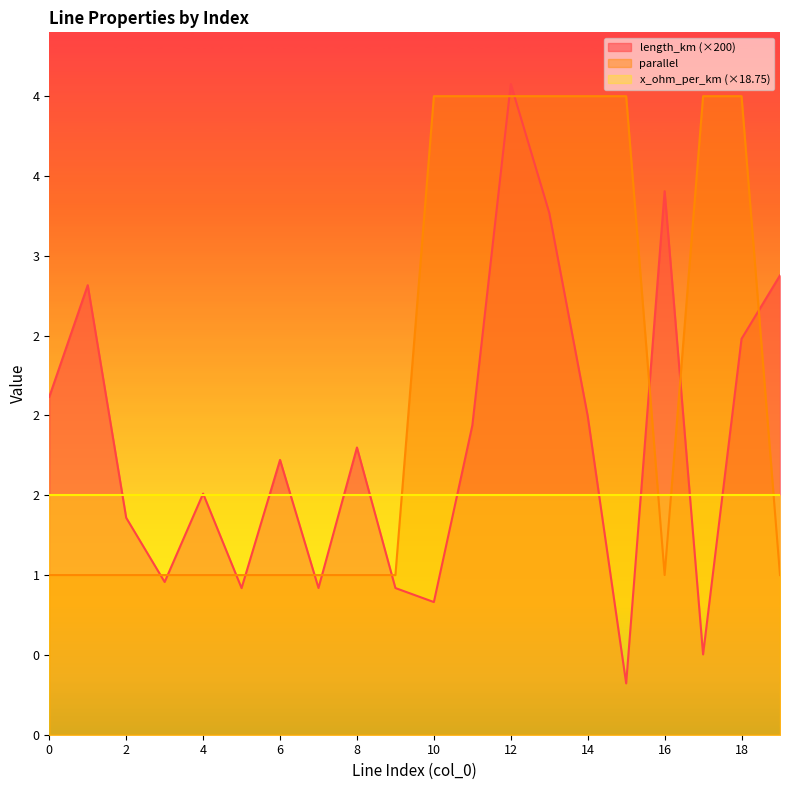

List the labels in order of length_km value, largest first.

12, 16, 13, 19, 1, 18, 0, 14, 11, 8, 6, 4, 2, 3, 7, 9, 5, 10, 17, 15